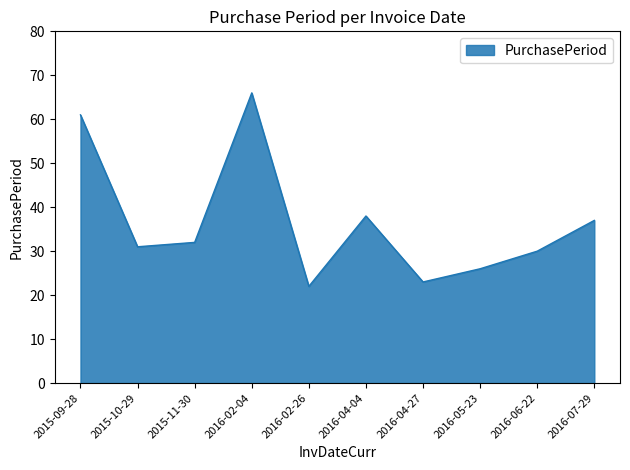

What value does the data have at 2016-02-04, to the nearest 10?

70